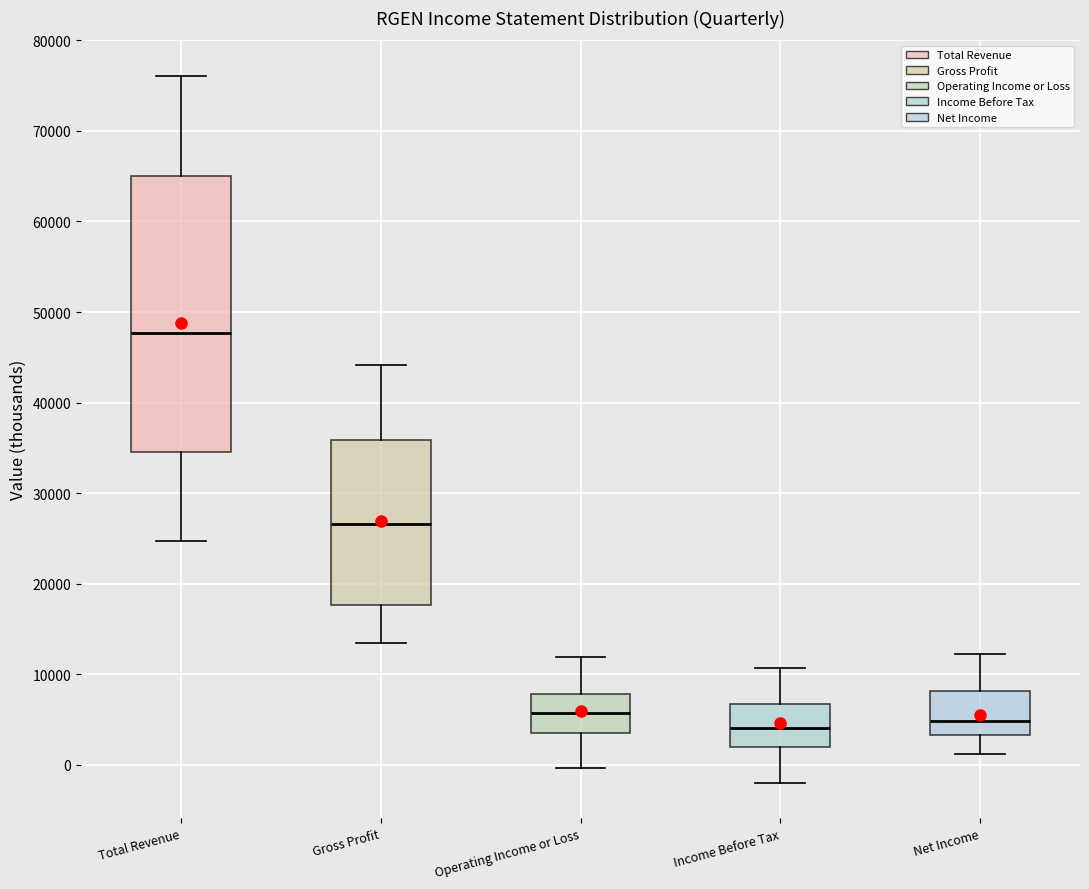

Reading left to right, read every box against the y-axis: the position of its median line, the range the box covers, and the ends of its whiskers. The values are not printed on the chart, so give them approximately, as read against the axis.

Total Revenue: median 48000, box 35000 to 65000, whiskers 25000 to 76000
Gross Profit: median 27000, box 18000 to 36000, whiskers 13000 to 44000
Operating Income or Loss: median 6000, box 4000 to 8000, whiskers 0 to 12000
Income Before Tax: median 4000, box 2000 to 7000, whiskers -2000 to 11000
Net Income: median 5000, box 3000 to 8000, whiskers 1000 to 12000